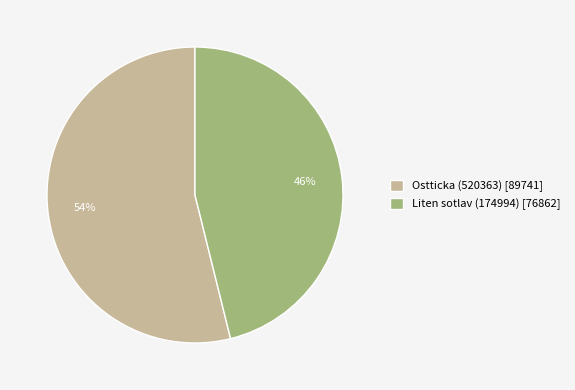

To the nearest percent, what is the difference between the largest and smallest slice percentages?

8%